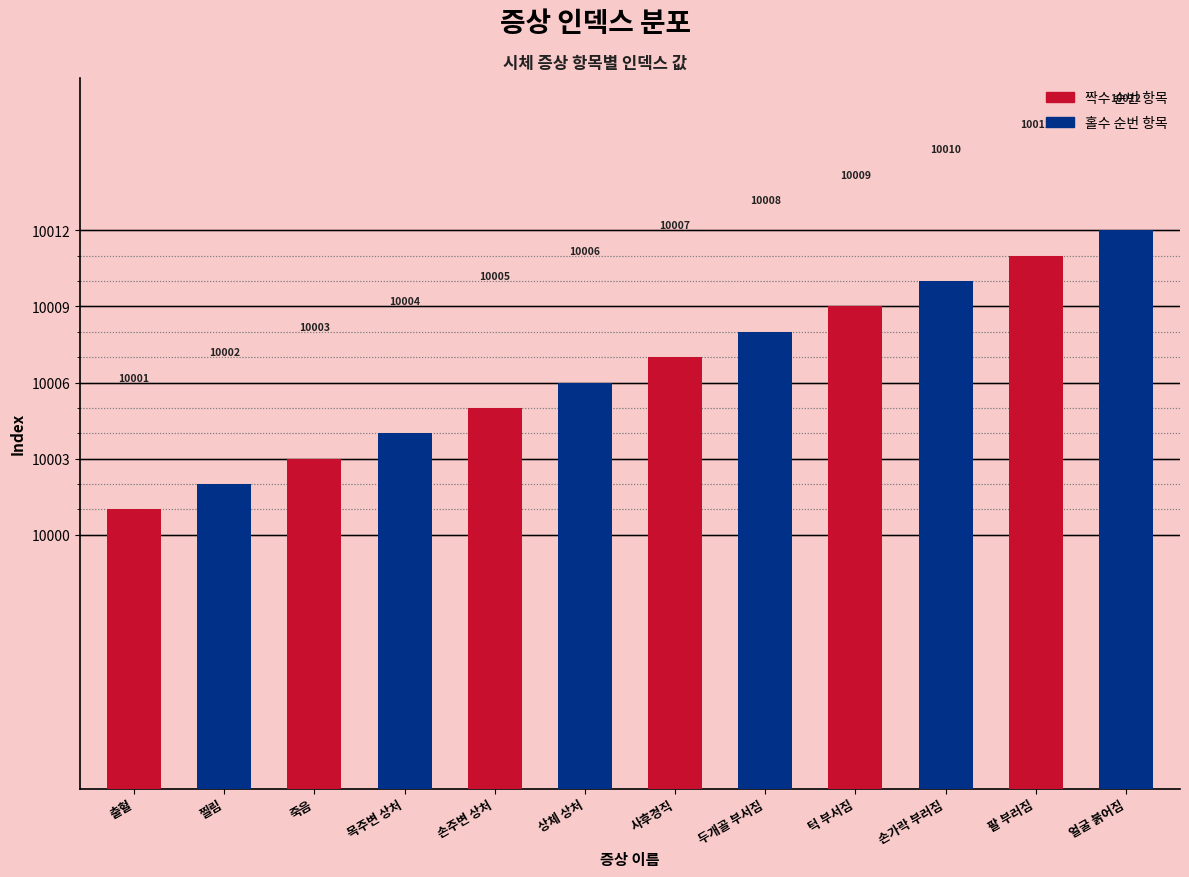

Are the bars horizontal?

No